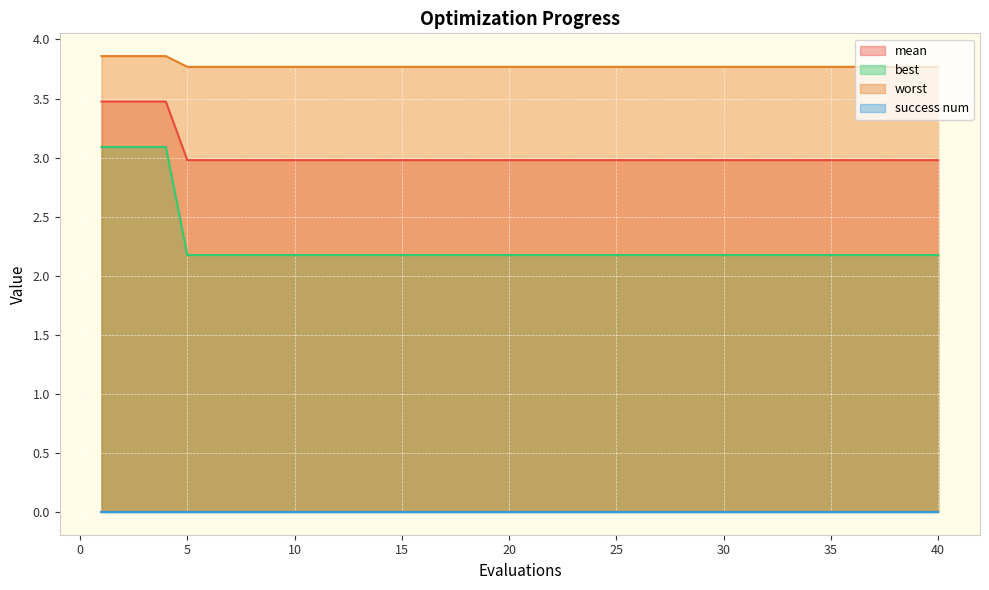

Which series has the largest range (max minus min)?

best